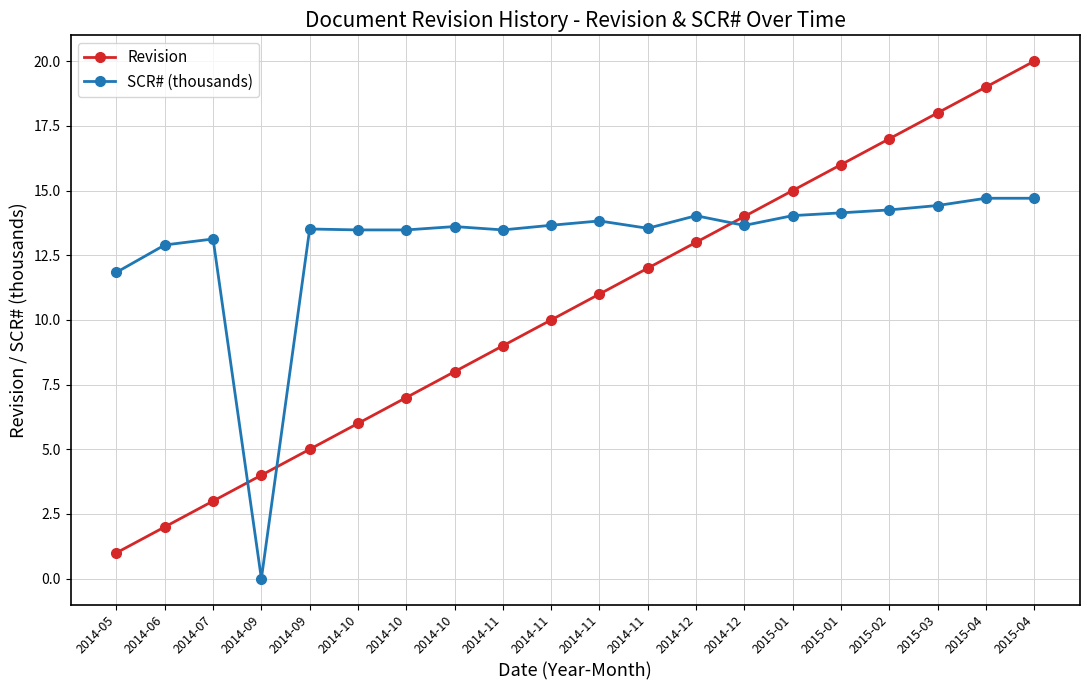

How many series are shown in this chart?

2